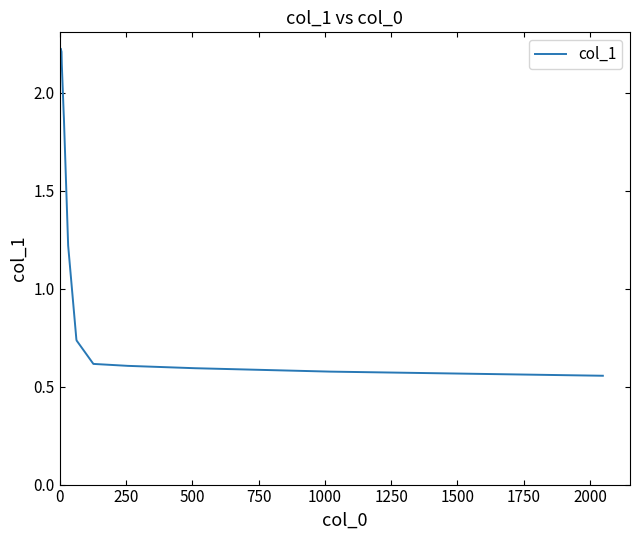

What is the sum of all values?

28.9